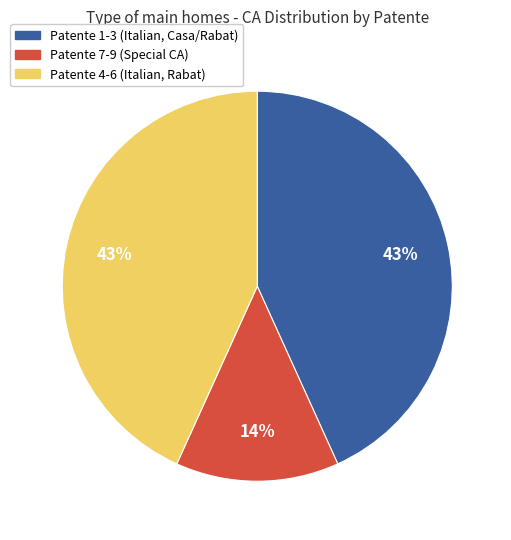

How many slices are in this pie chart?

3